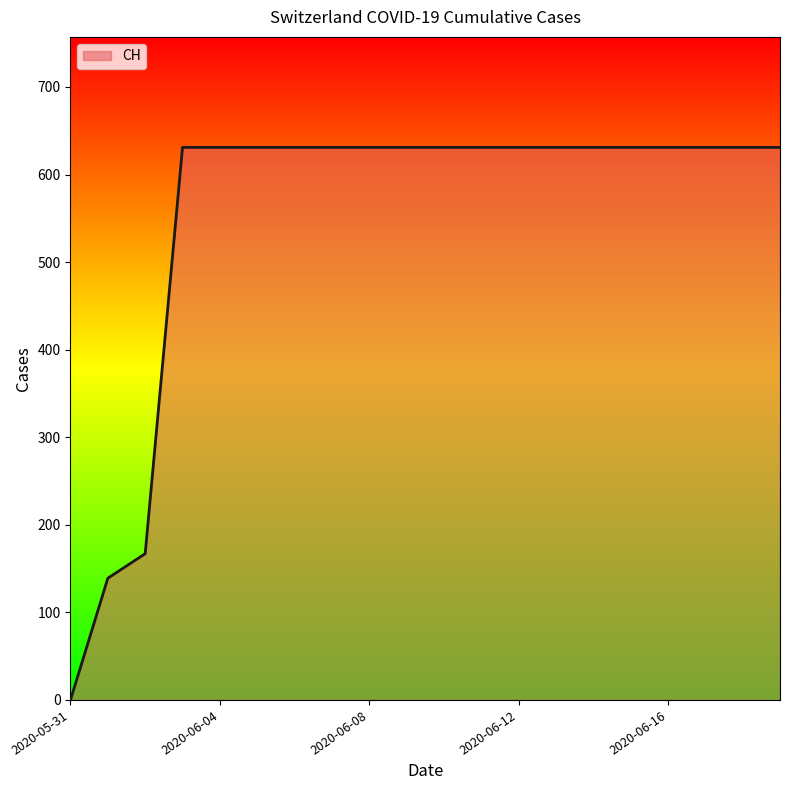

What is the greatest value displayed?

631